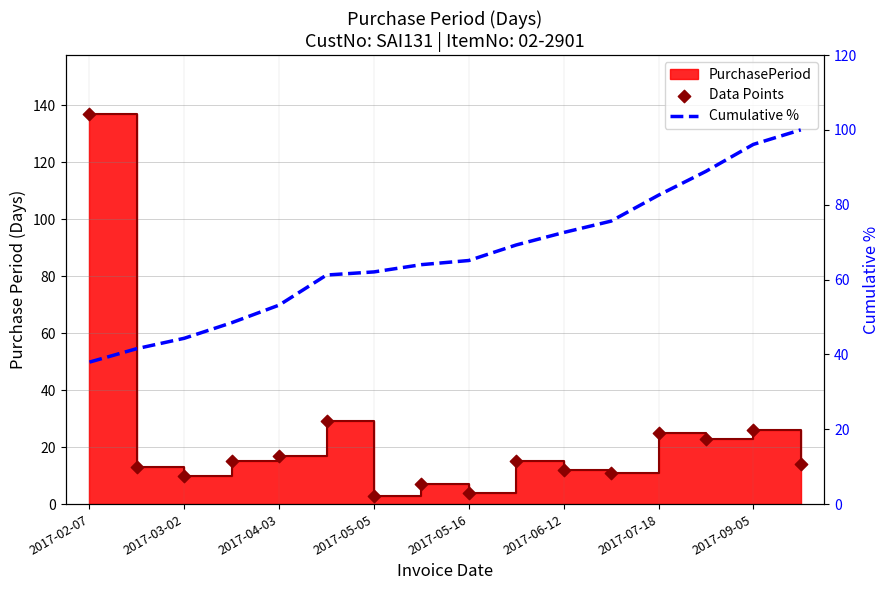

What is the total value across all series at 15?

114.0